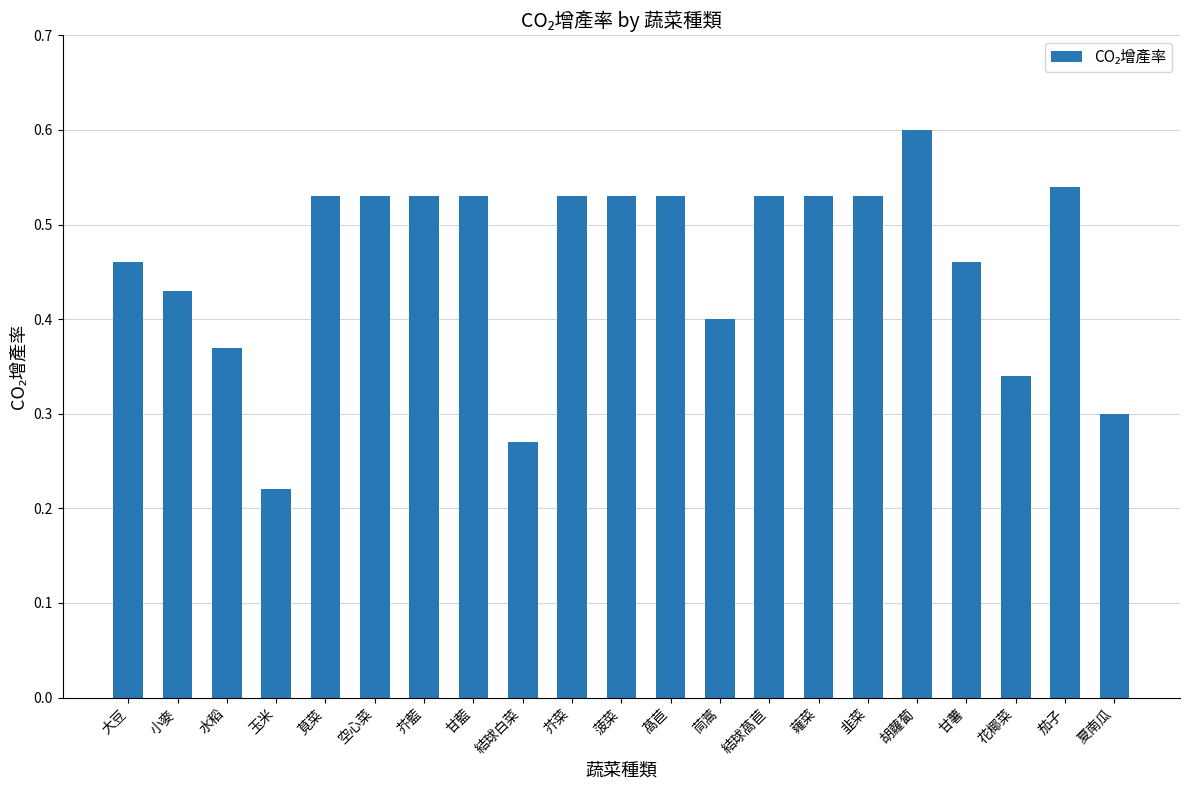

What is the sum of the values at 甘薯 and 甘藍?

1.0